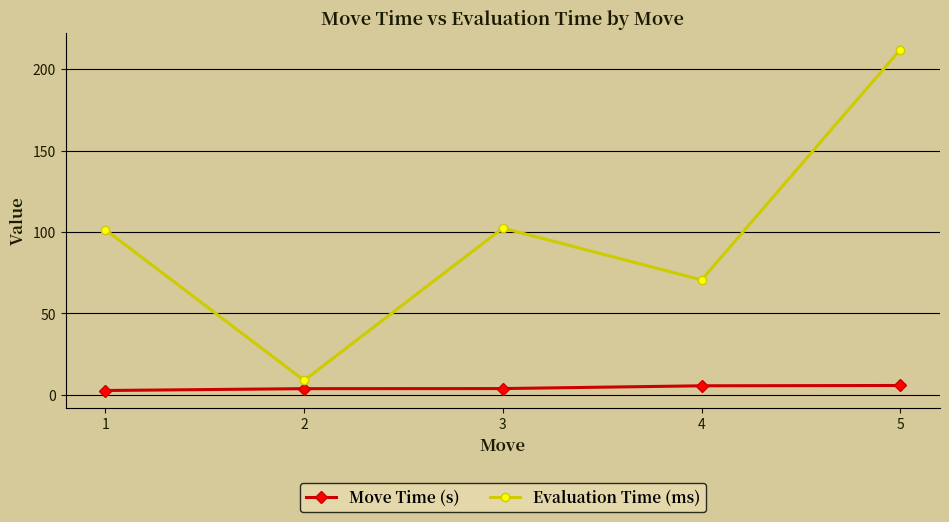

What is the spread (max minus min) of values at 1?

98.7